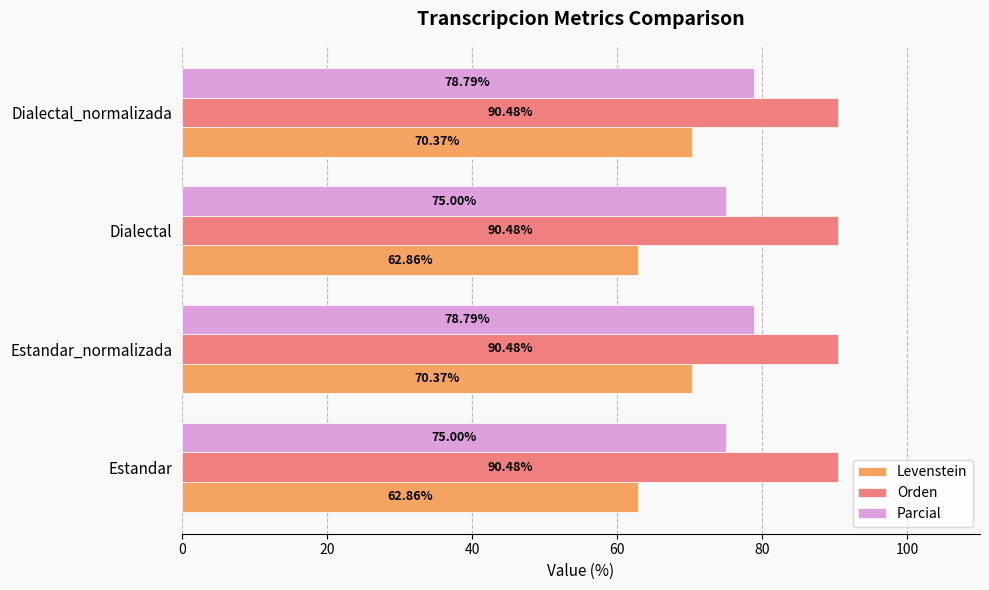

At how many categories does at least one series exceed 64?

4